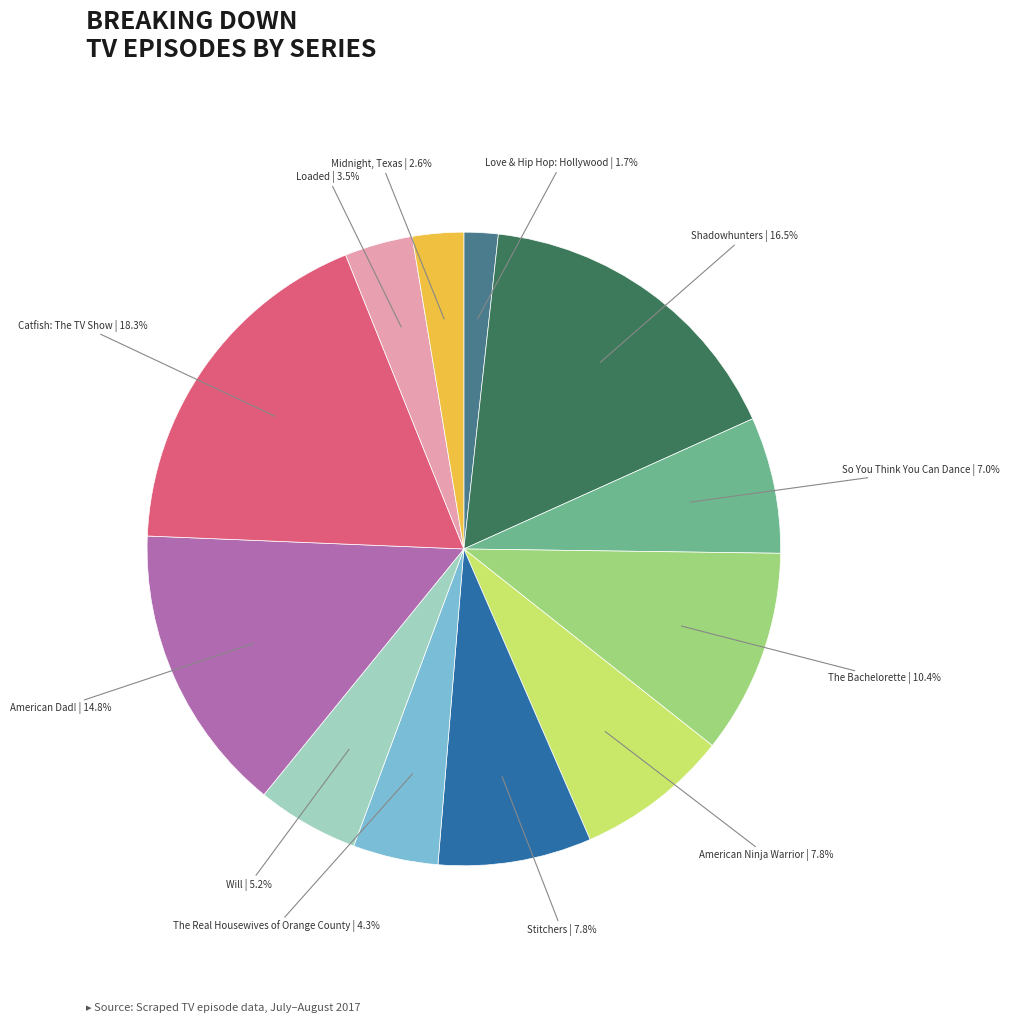

Is there any slice that represents more than half of the pie?

No